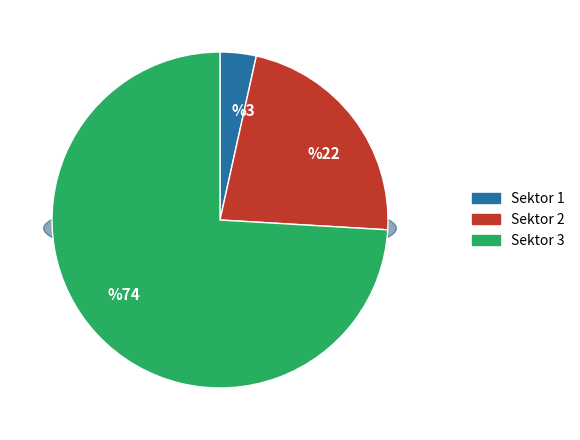

To the nearest percent, what portion does Sektor 1 represent?

3%